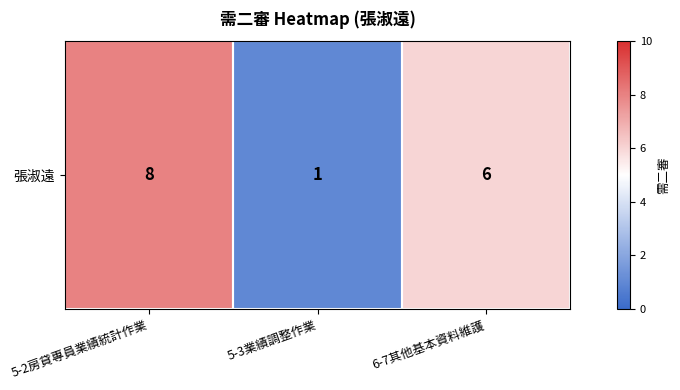

What is the approximate value at 5-3業績調整作業?

1